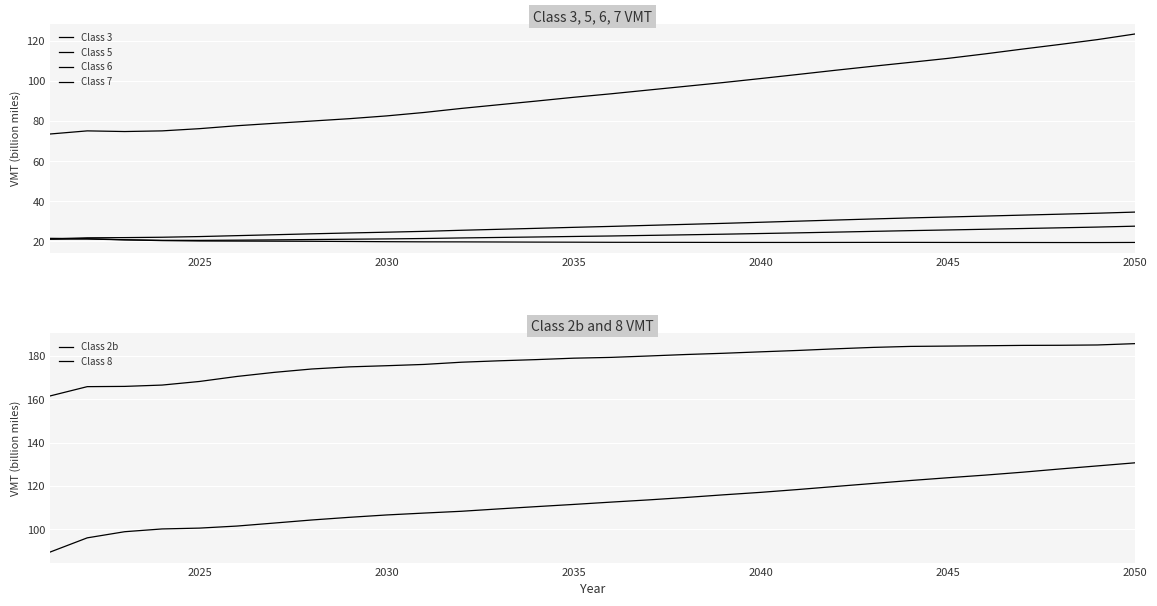

What is the sum of all Class 6 values?

693.6